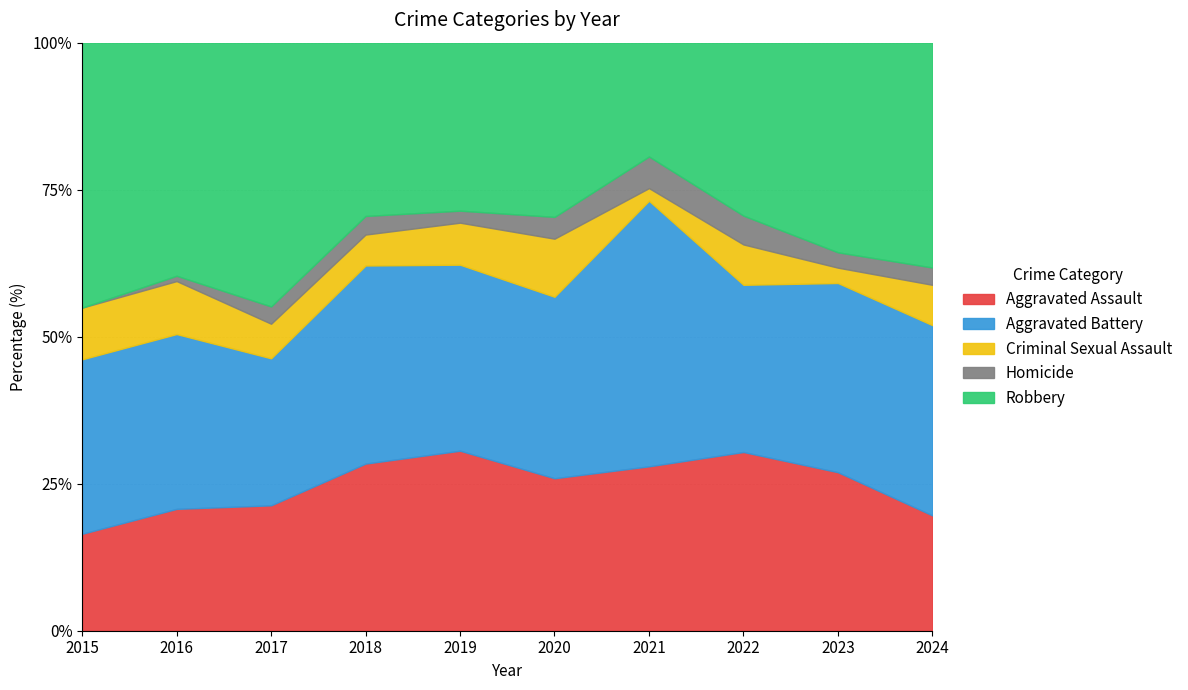

The value of Robbery at 2019 is 28. True or false?

True